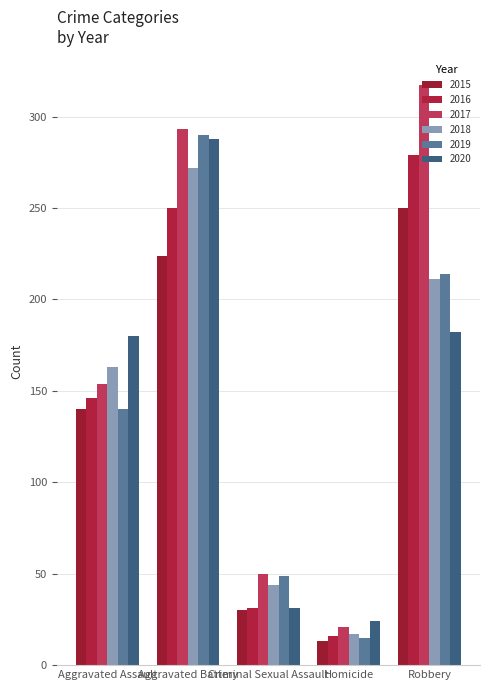

Which has a higher value, Aggravated Assault or Aggravated Battery?

Aggravated Battery